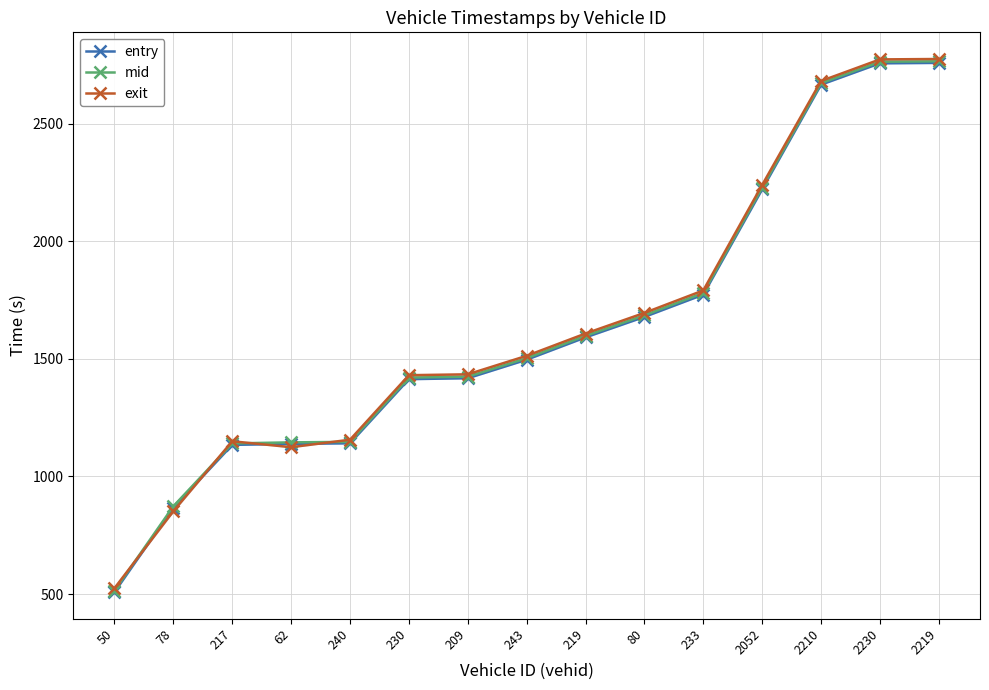

What is the label of the 6th point from the left?

230